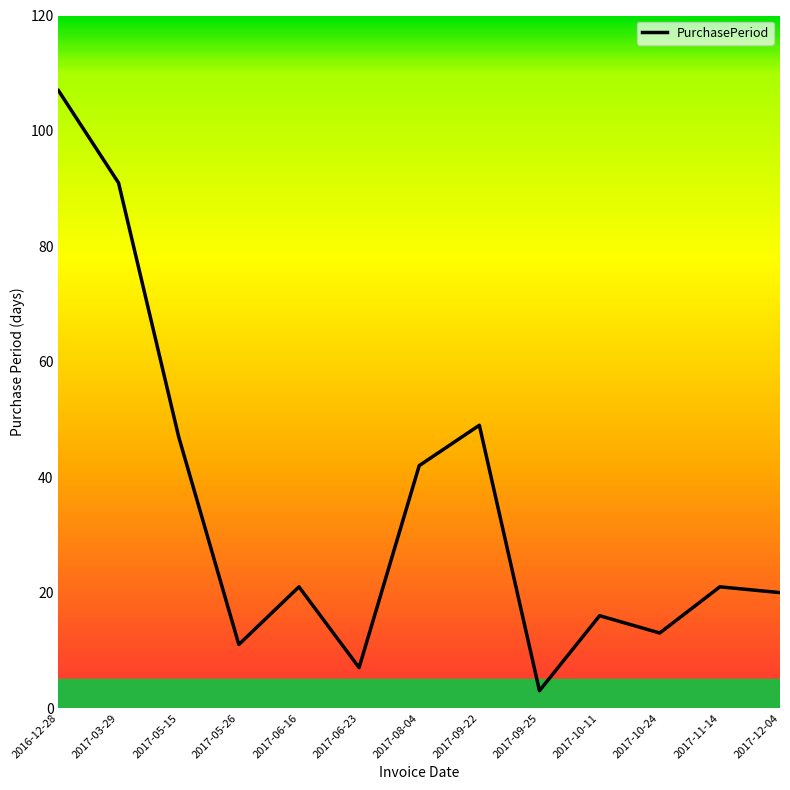

Is it true that the value at 2017-09-22 is 76?

False